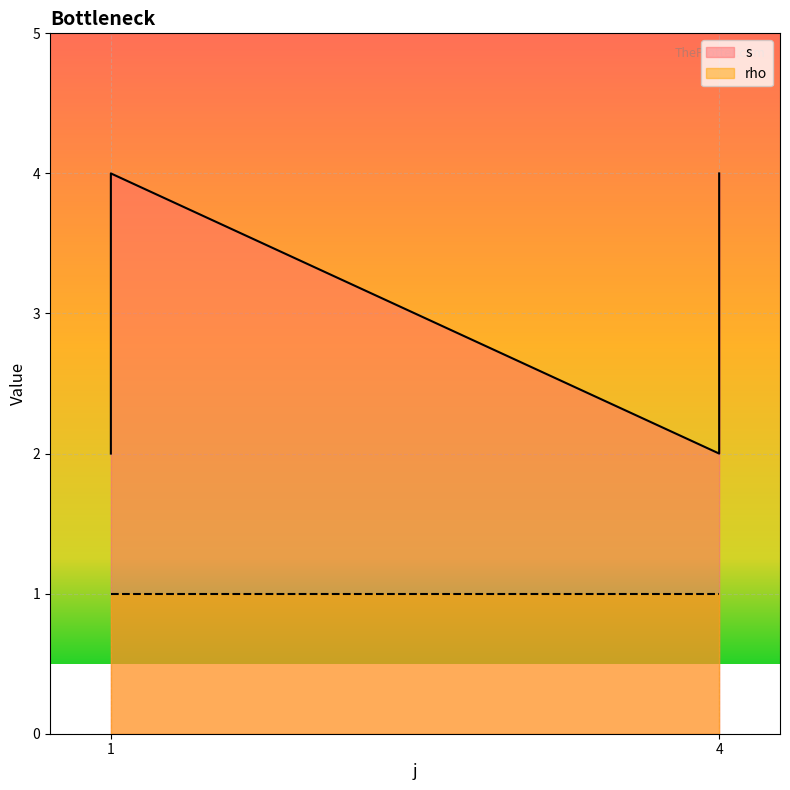

What is the change in value from 1 to 4?

-2